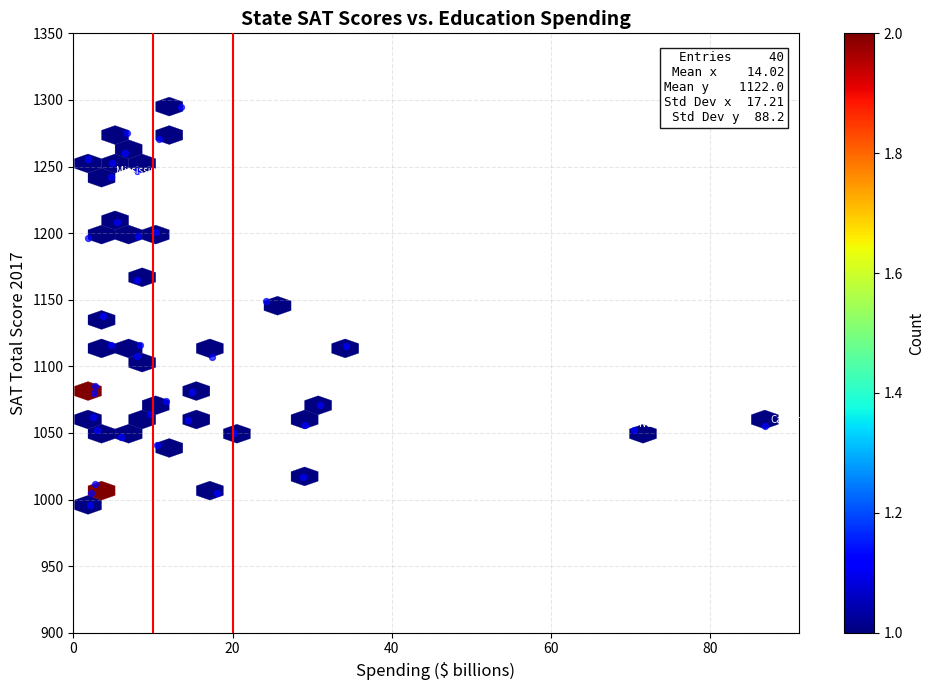

What is the range of Y values (max minus min)?

299